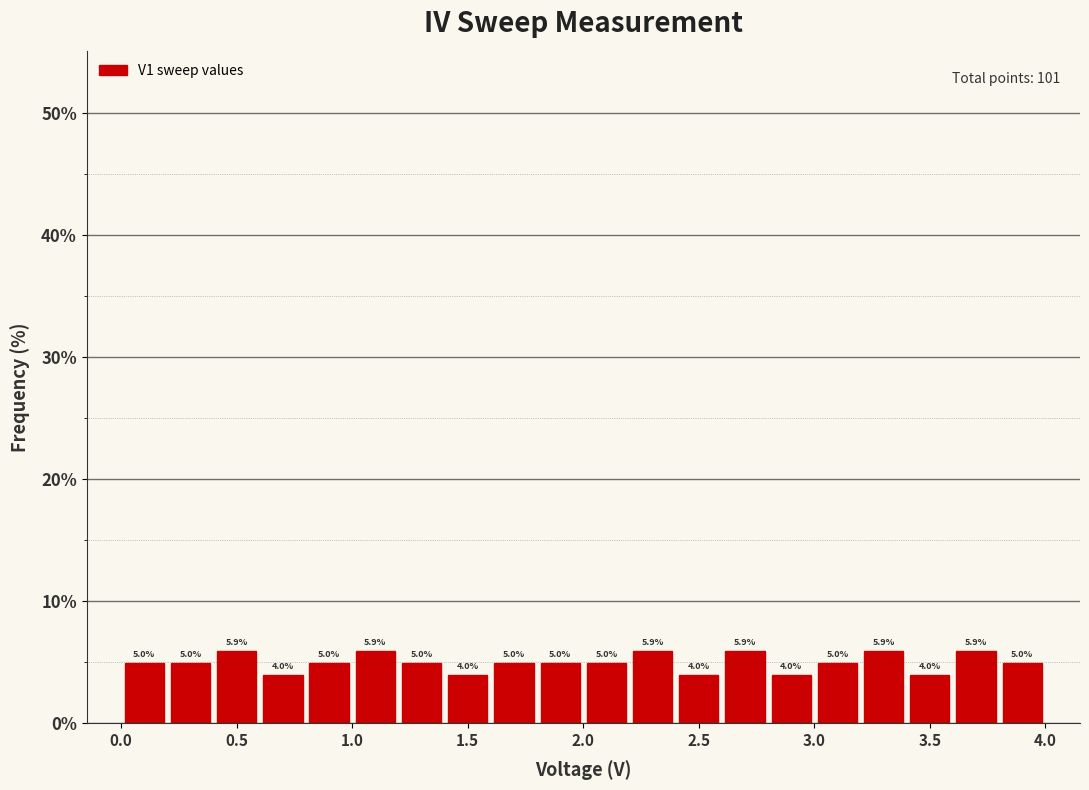

Reading left to right, list every bar in this chart as the range it spans on the x-axis followed by its height.

0.0 to 0.2: 5.0
0.2 to 0.4: 5.0
0.4 to 0.6: 5.9
0.6 to 0.8: 4.0
0.8 to 1.0: 5.0
1.0 to 1.2: 5.9
1.2 to 1.4: 5.0
1.4 to 1.6: 4.0
1.6 to 1.8: 5.0
1.8 to 2.0: 5.0
2.0 to 2.2: 5.0
2.2 to 2.4: 5.9
2.4 to 2.6: 4.0
2.6 to 2.8: 5.9
2.8 to 3.0: 4.0
3.0 to 3.2: 5.0
3.2 to 3.4: 5.9
3.4 to 3.6: 4.0
3.6 to 3.8: 5.9
3.8 to 4.0: 5.0